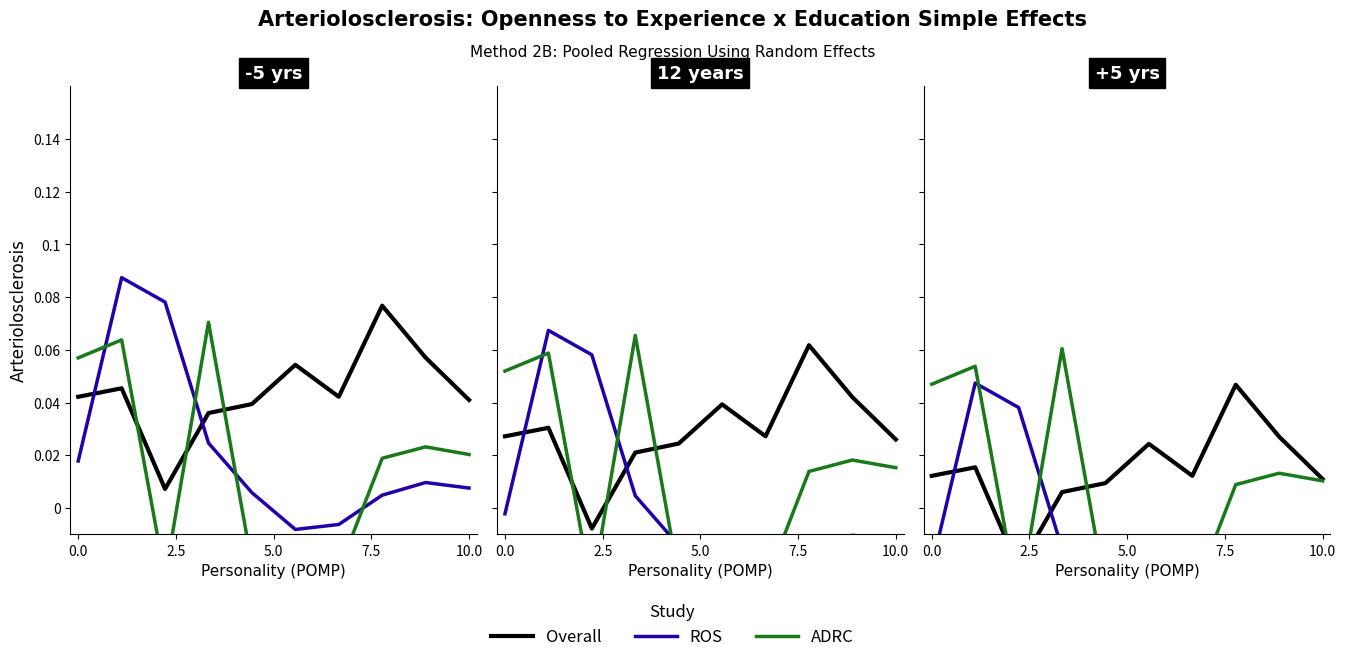

What are all the series names shown in the legend?

Overall, ROS, ADRC